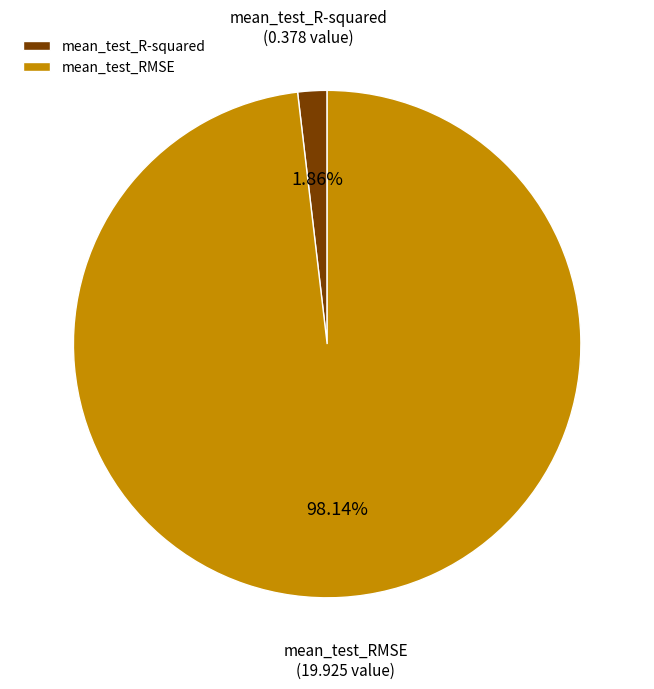

To the nearest percent, what portion does mean_test_R-squared represent?

2%